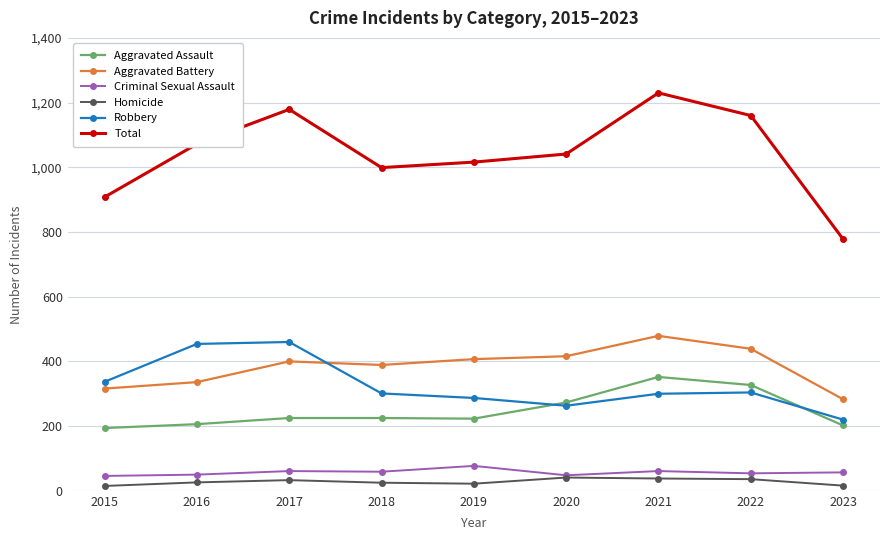

At which label does Total reach its peak?

2021